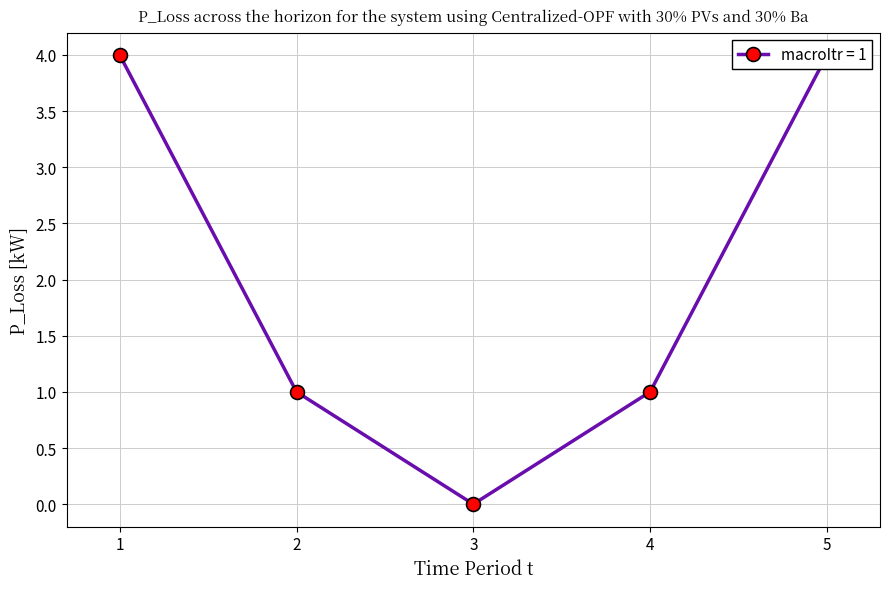

Read the value at 4.

1